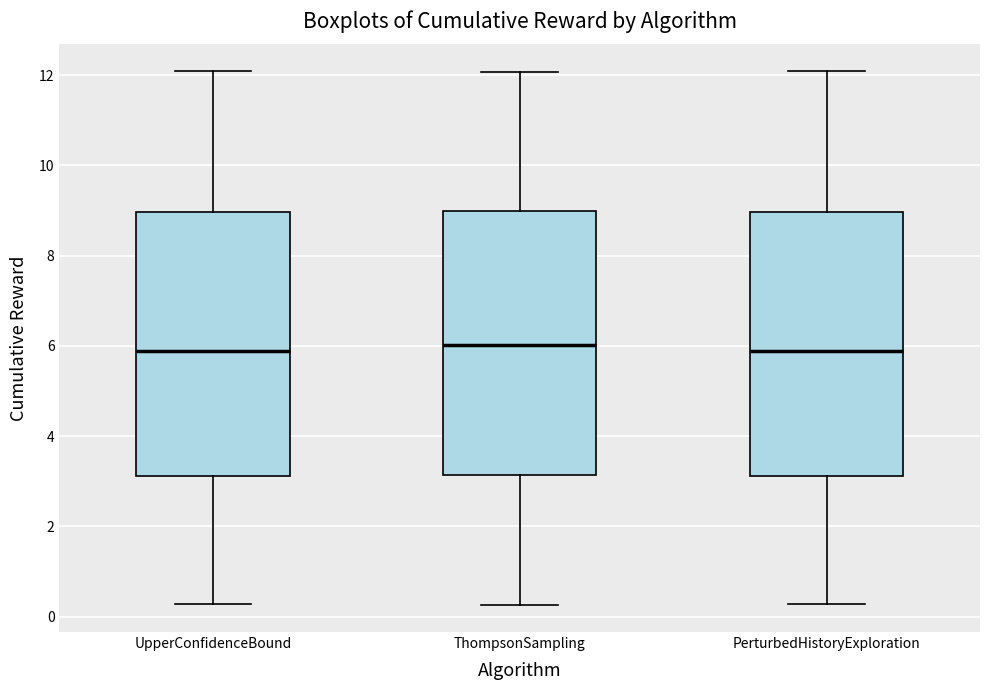

Reading left to right, read every box against the y-axis: the position of its median line, the range the box covers, and the ends of its whiskers. The values are not printed on the chart, so give them approximately, as read against the axis.

UpperConfidenceBound: median 5.8, box 3.2 to 9.0, whiskers 0.2 to 12.0
ThompsonSampling: median 6.0, box 3.2 to 9.0, whiskers 0.2 to 12.0
PerturbedHistoryExploration: median 5.8, box 3.2 to 9.0, whiskers 0.2 to 12.0